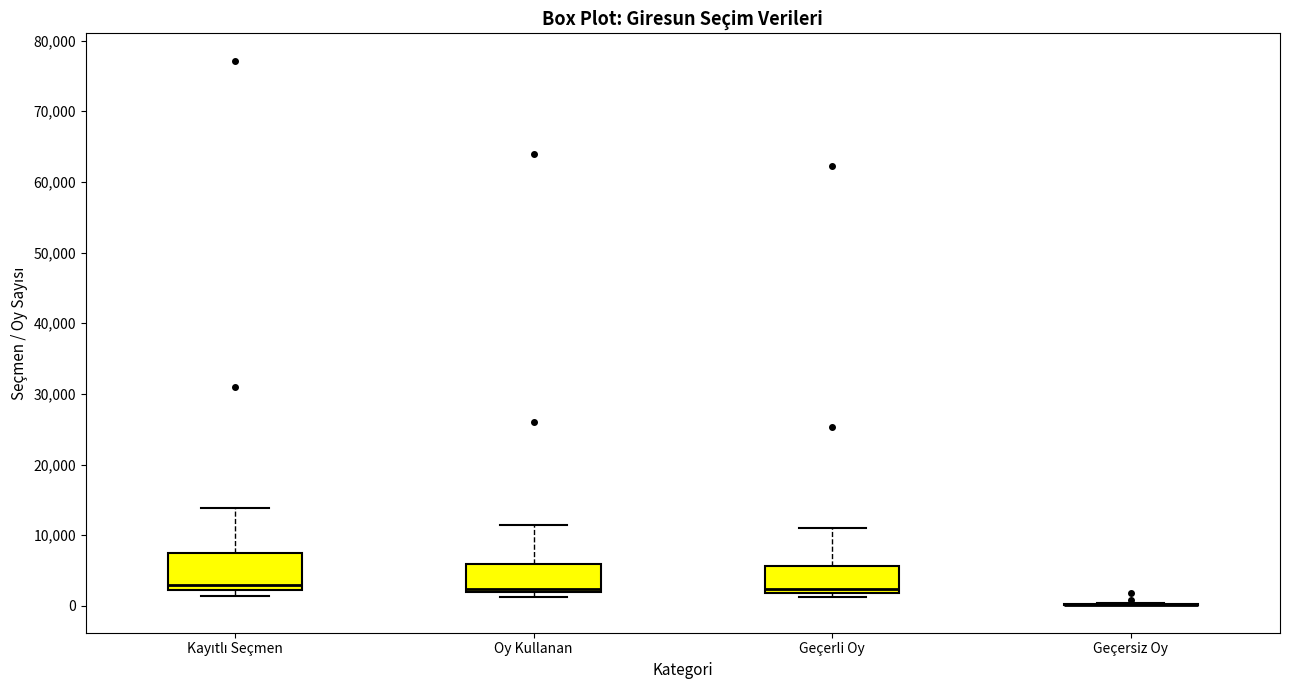

Comparing the boxes themselves (not the whiskers), which one is the tallest?

Kayıtlı Seçmen